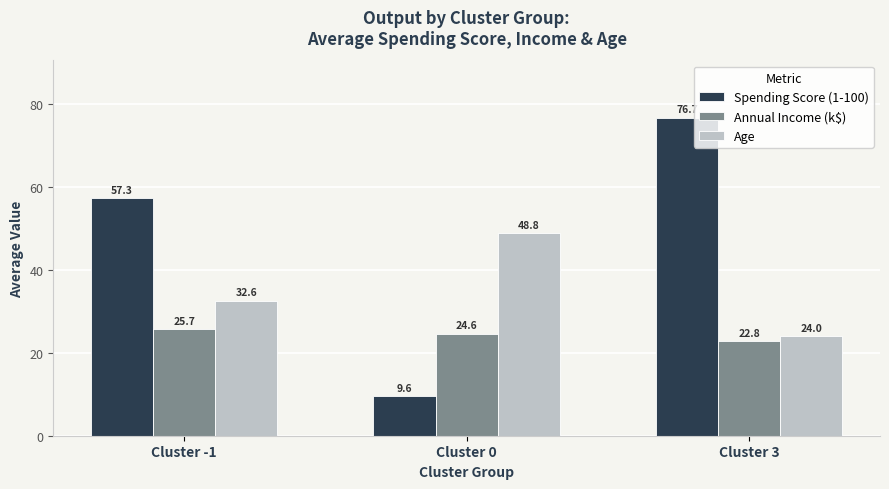

What is the average value of the Spending Score (1-100) series?

47.9